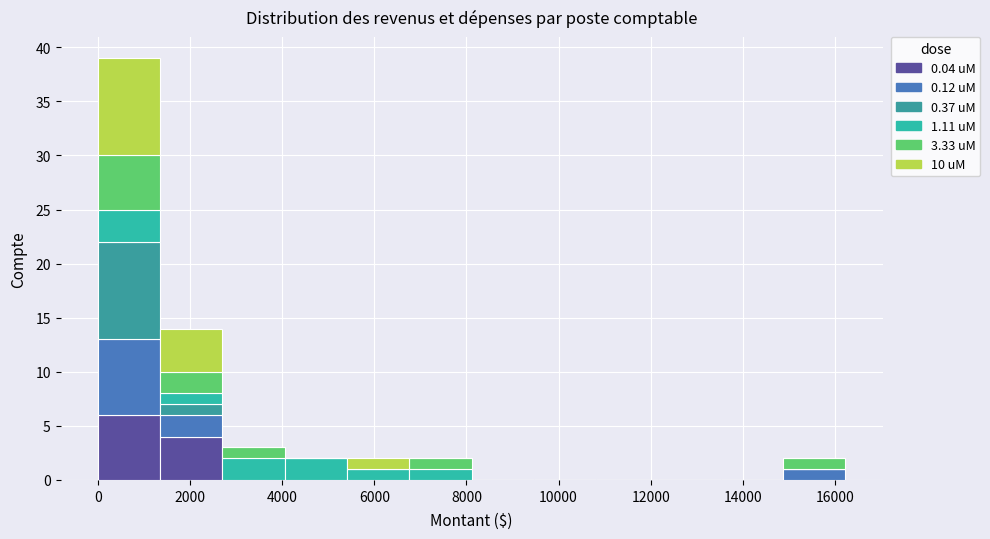

Reading left to right, list every stacked bar in this chart as the range it spans on the x-axis followed by its total height. Neither the bar edges nor the heights are printed on the chart, so give them approximately, as read against the axes.

0 to 1400: 39
1400 to 2800: 14
2800 to 4000: 3
4000 to 5400: 2
5400 to 6800: 2
6800 to 8200: 2
8200 to 9400: 0
9400 to 10800: 0
10800 to 12200: 0
12200 to 13600: 0
13600 to 14800: 0
14800 to 16200: 2